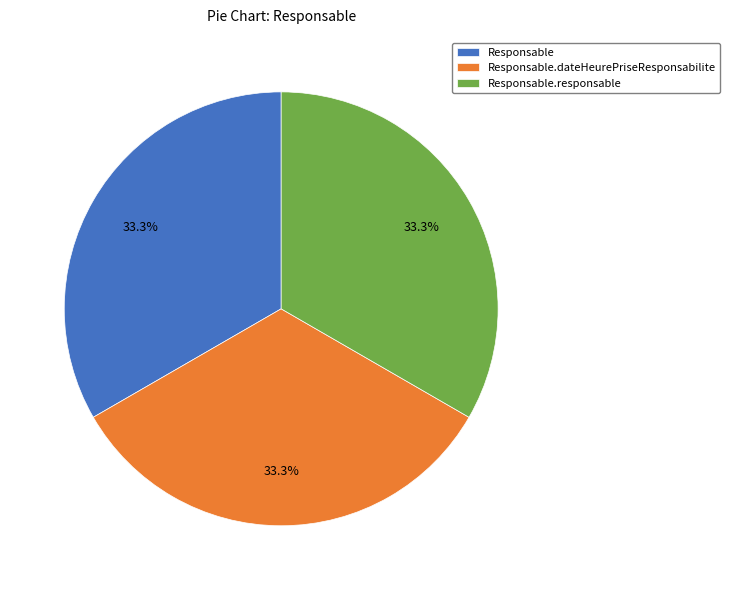

Does Responsable.responsable represent more than half of the total?

No